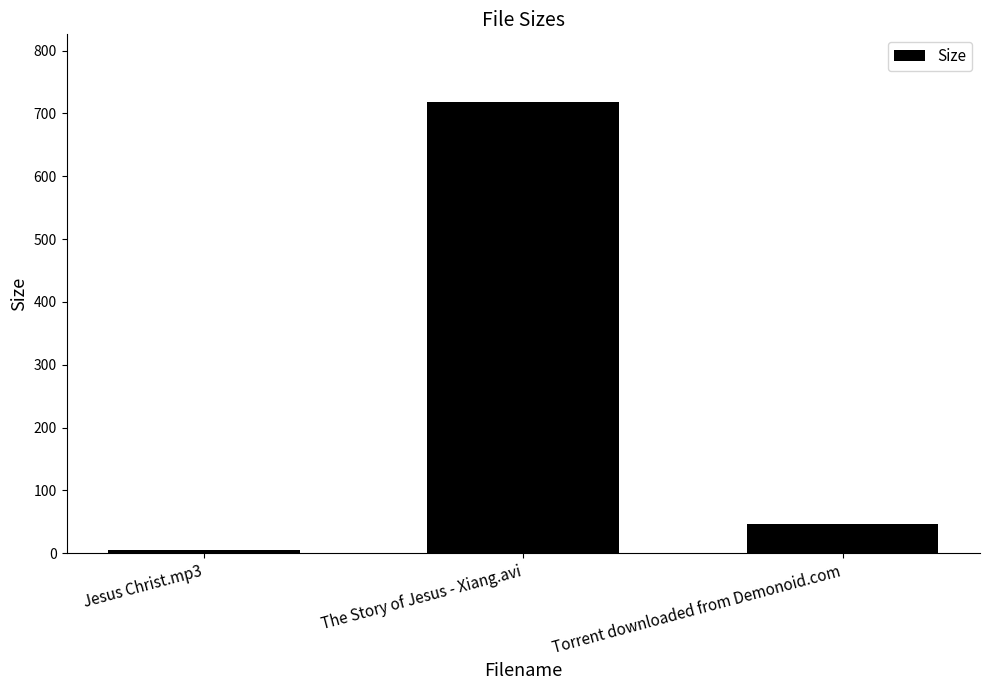

What is the difference between the maximum and minimum values?

713.8